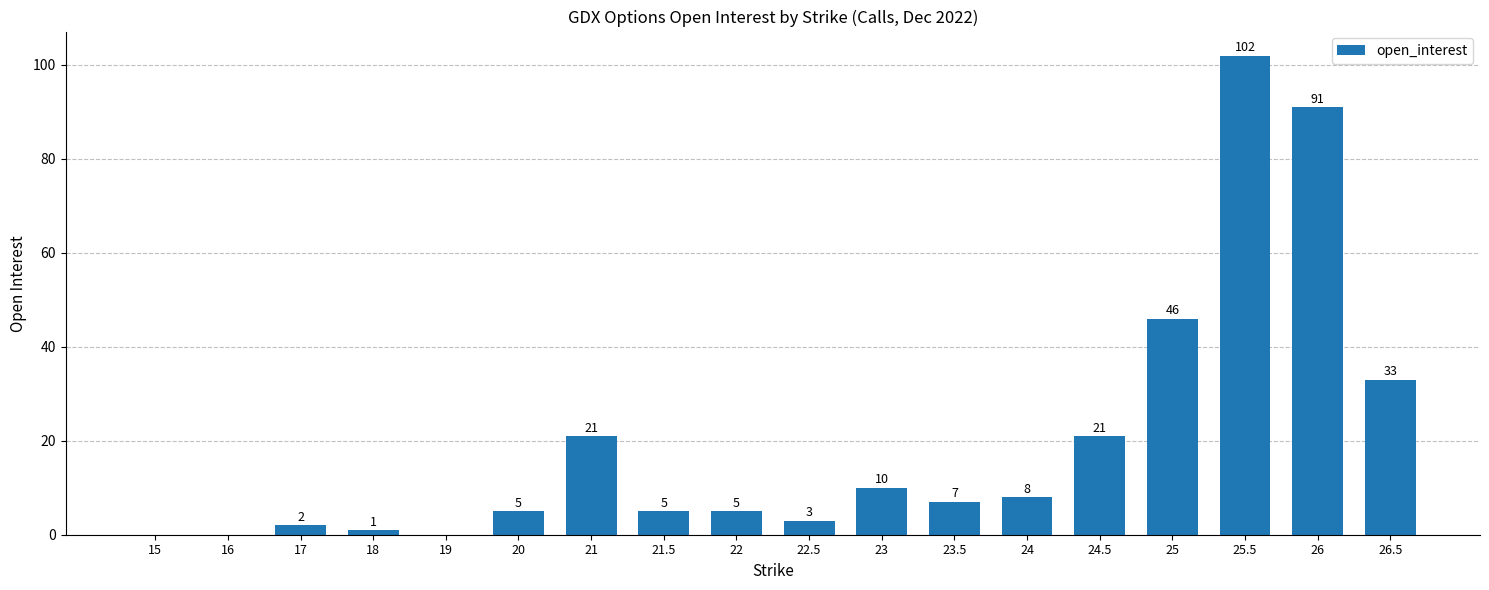

What is the sum of the values at 15 and 21.5?

5